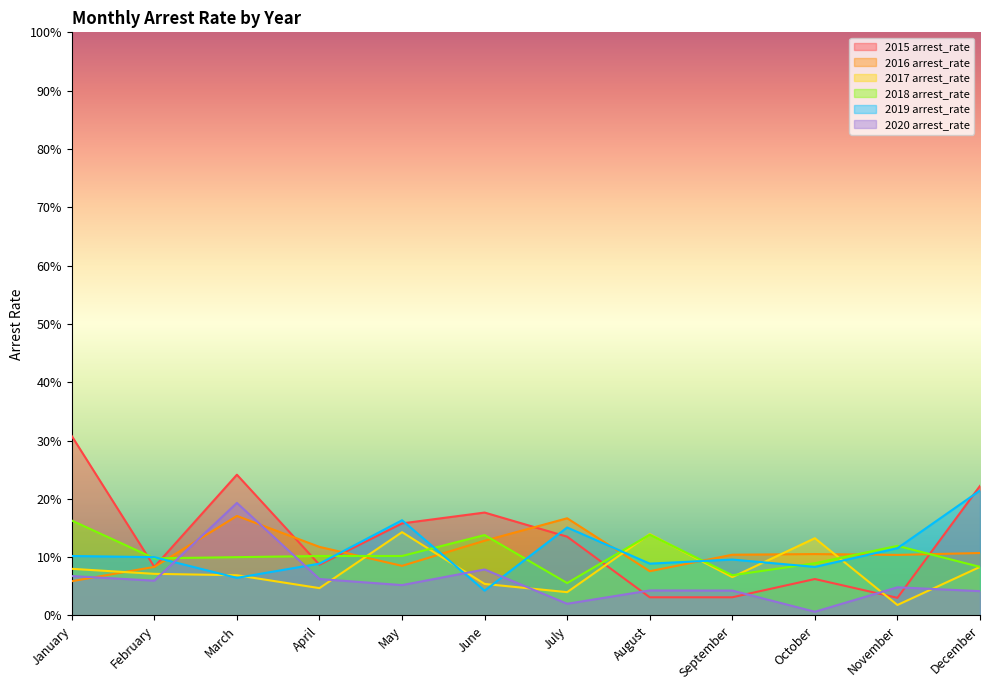

Reading right to left, what are all the values shown in this chart?

2015 arrest_rate: 0.2	0.0	0.1	0.0	0.0	0.1	0.2	0.2	0.1	0.2	0.1	0.3
2016 arrest_rate: 0.1	0.1	0.1	0.1	0.1	0.2	0.1	0.1	0.1	0.2	0.1	0.1
2017 arrest_rate: 0.1	0.0	0.1	0.1	0.1	0.0	0.1	0.1	0.0	0.1	0.1	0.1
2018 arrest_rate: 0.1	0.1	0.1	0.1	0.1	0.1	0.1	0.1	0.1	0.1	0.1	0.2
2019 arrest_rate: 0.2	0.1	0.1	0.1	0.1	0.2	0.0	0.2	0.1	0.1	0.1	0.1
2020 arrest_rate: 0.0	0.0	0.0	0.0	0.0	0.0	0.1	0.1	0.1	0.2	0.1	0.1